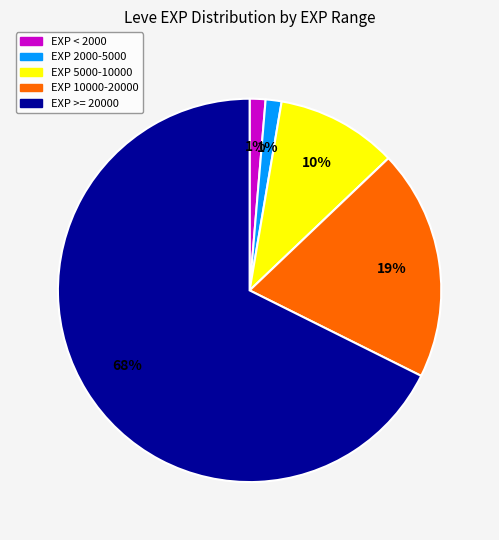

To the nearest percent, what is the average slice percentage?

20%